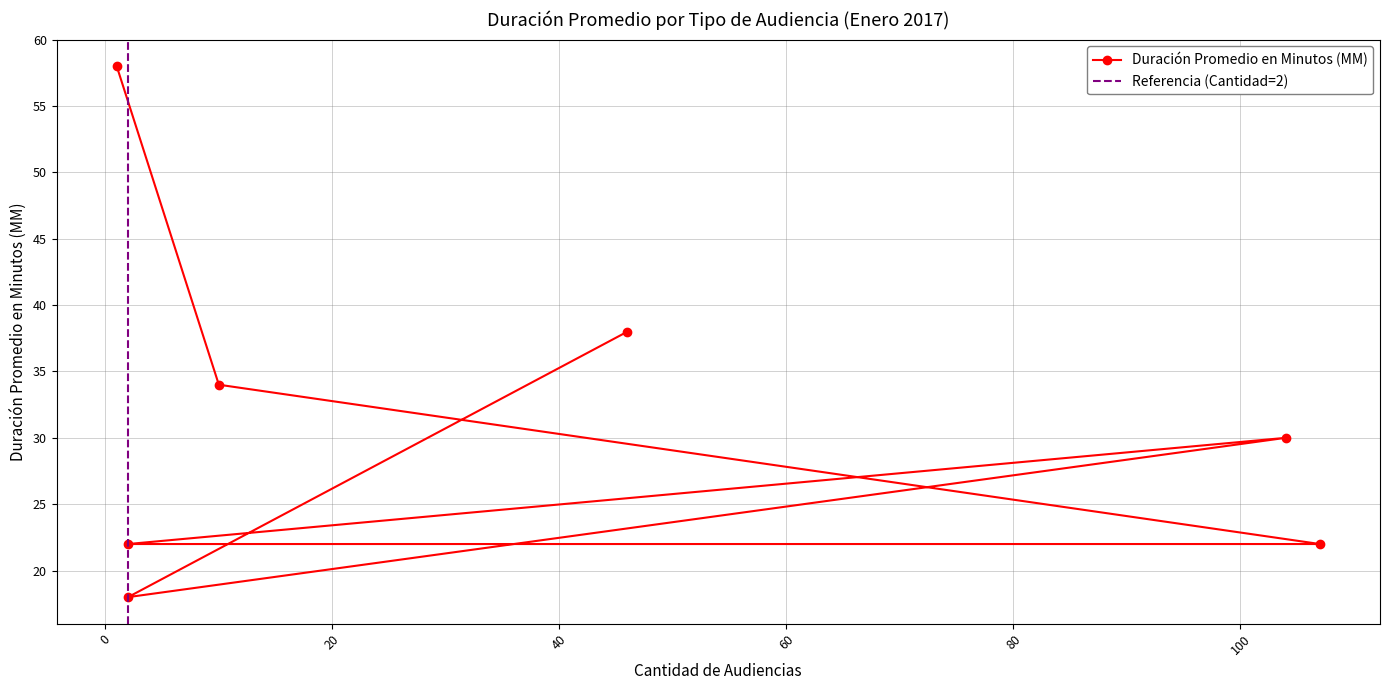

Rank the categories by value from lowest to highest.

Continuación Audiencia Preparatoria, Citación A Audiencia Preparatoria, Citación Audiencia Especial, Citación A Audiencia, Audiencia Inmediata, Citación A Audiencia De Juicio, Continuación Audiencia De Juicio